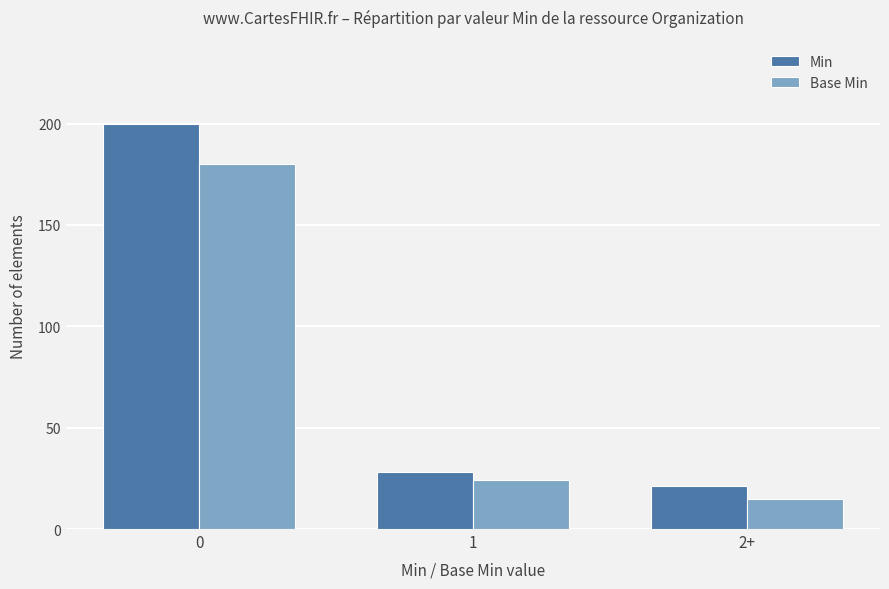

What position from the left is 2+?

3